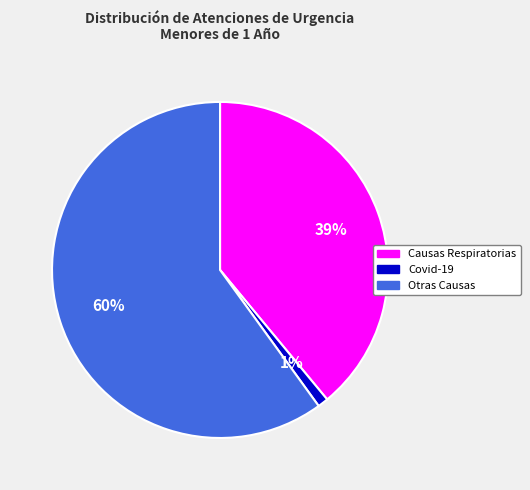

Between Otras Causas and Covid-19, which is larger?

Otras Causas